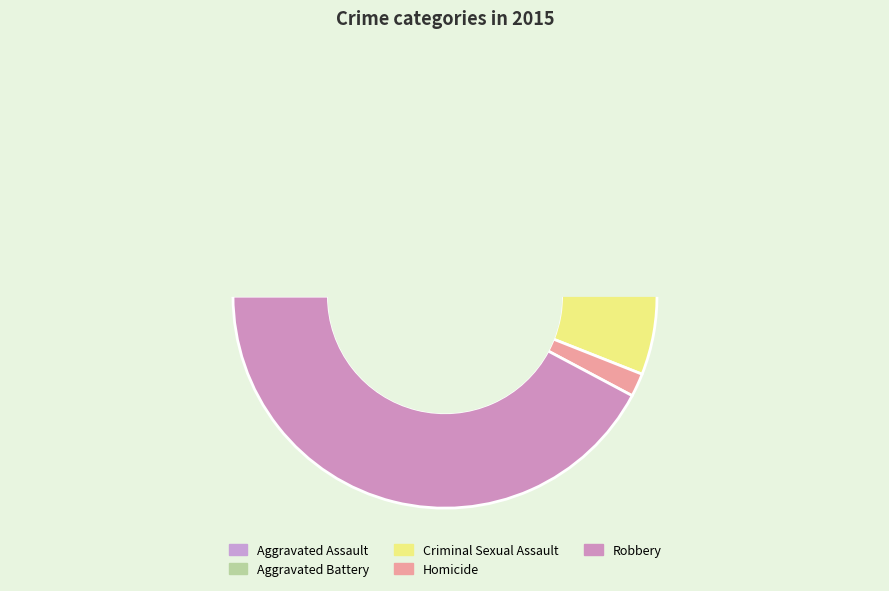

To the nearest percent, what is the combined percentage of Aggravated Battery and Aggravated Assault?

50%